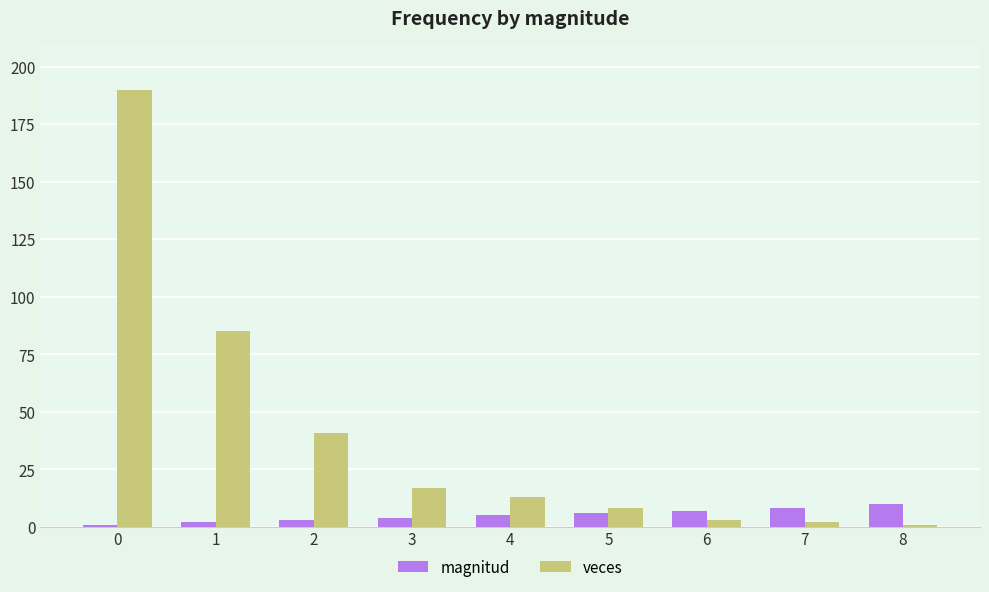

Reading left to right, list all the values displayed in this chart.

magnitud: 0=1	1=2	2=3	3=4	4=5	5=6	6=7	7=8	8=10
veces: 0=190	1=85	2=41	3=17	4=13	5=8	6=3	7=2	8=1